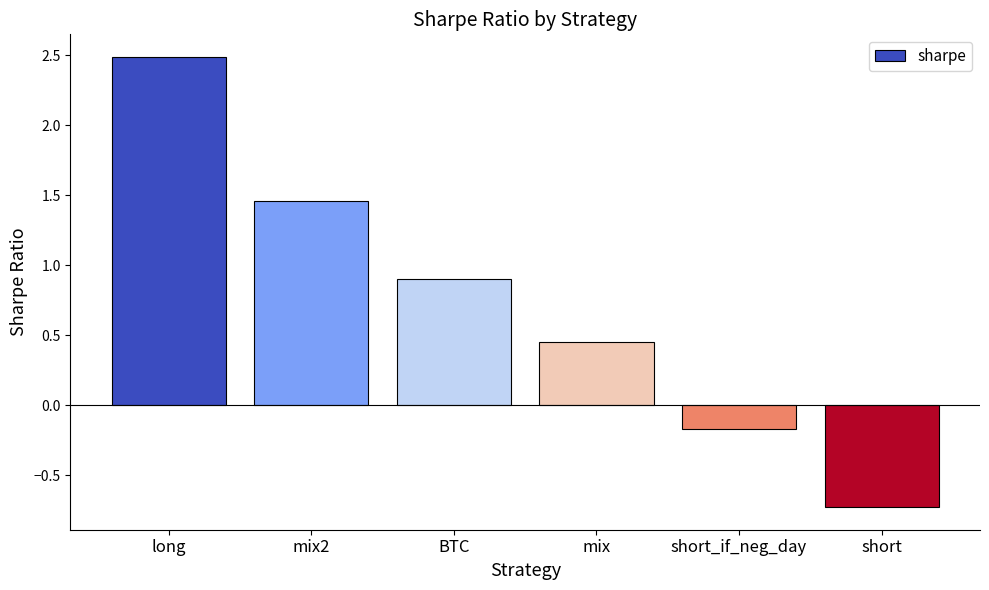

What is the sum of all values?

4.4